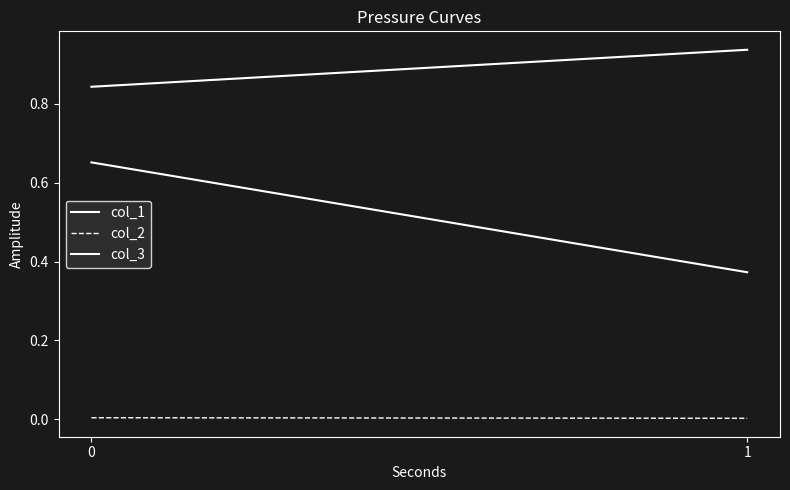

Between 0 and 1, which series saw the biggest shift?

col_1